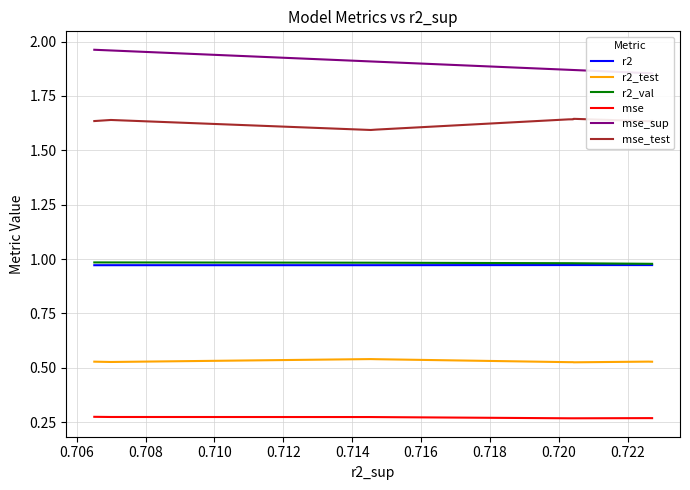

True or false: r2_test and mse intersect in this chart.

False